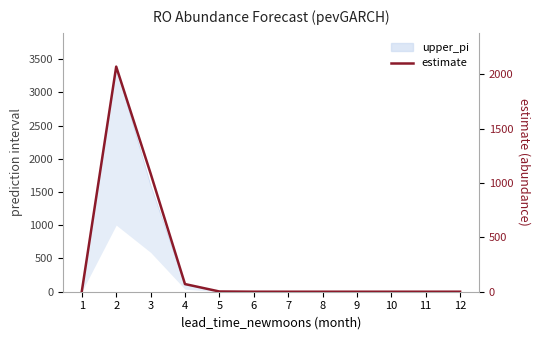

What is the maximum value shown in the chart?

2068.8